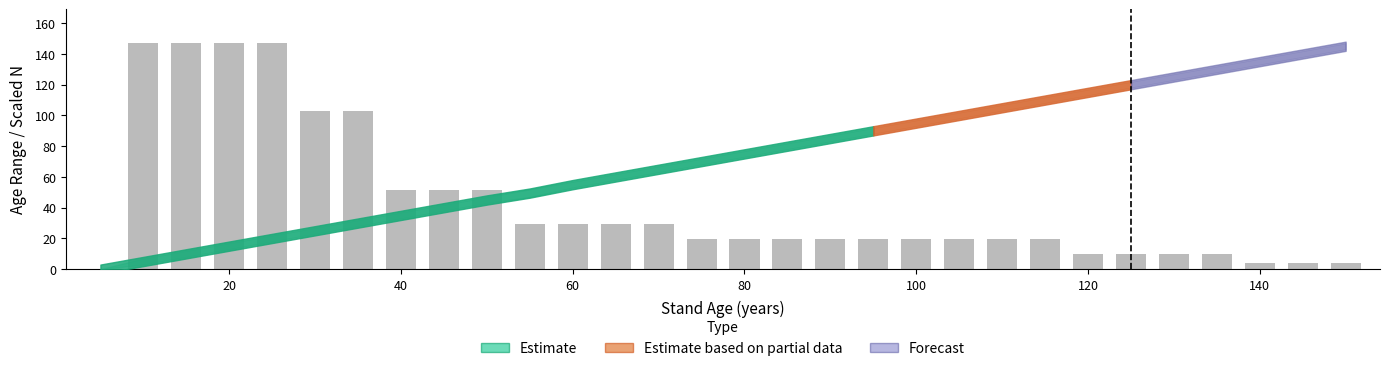

What is the greatest value displayed?

147.0